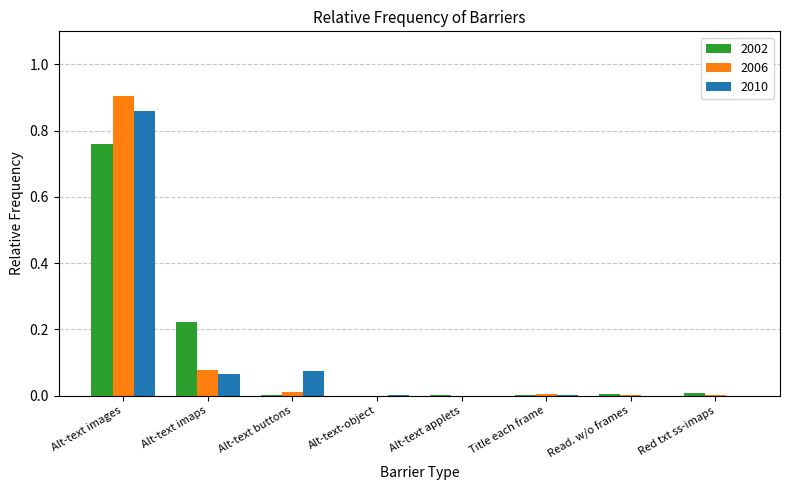

Is it true that 2010 equals 0.0 at Title each frame?

True